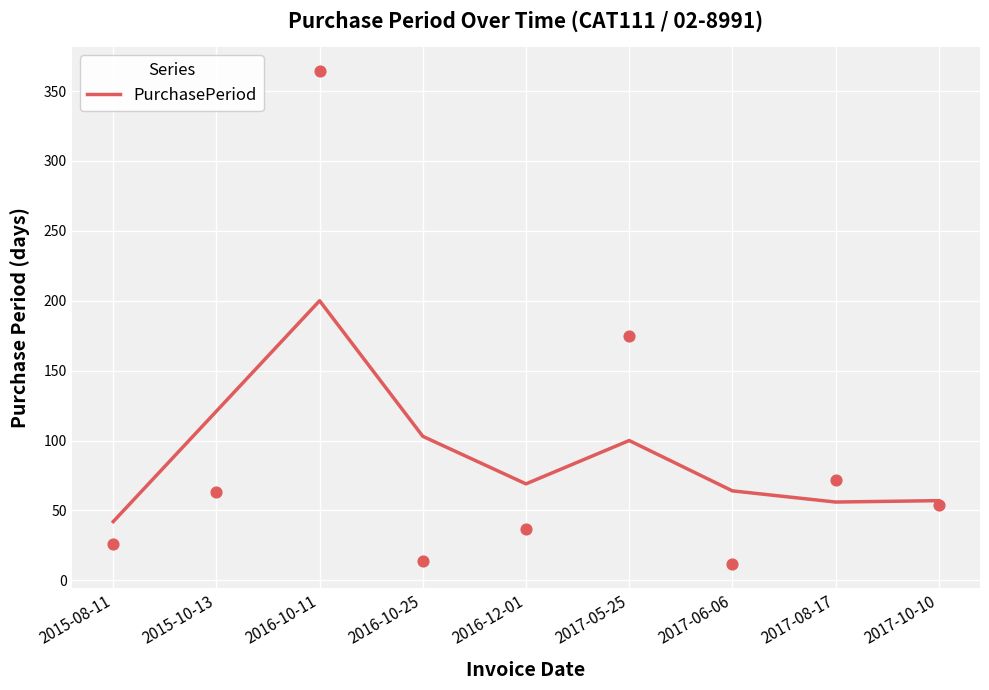

What is the change in value from 2016-10-11 to 2016-12-01?

-131